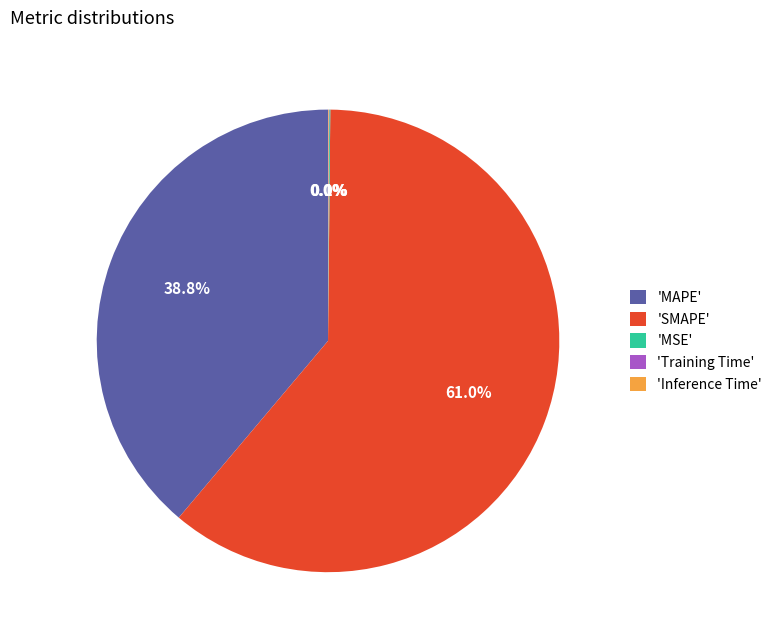

Which slice represents more than half of the pie?

'SMAPE'